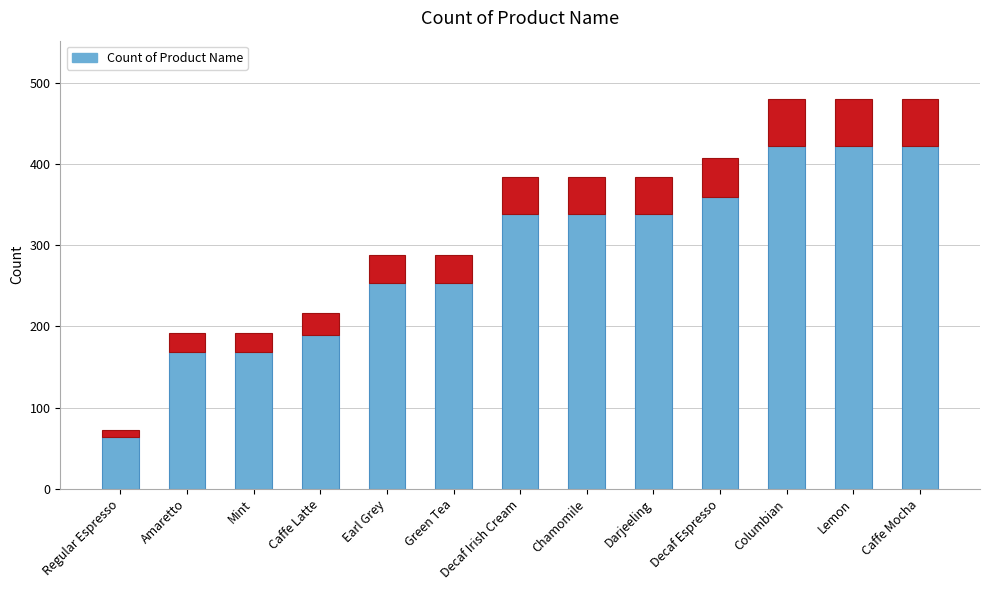

What is the maximum value shown in the chart?

422.4